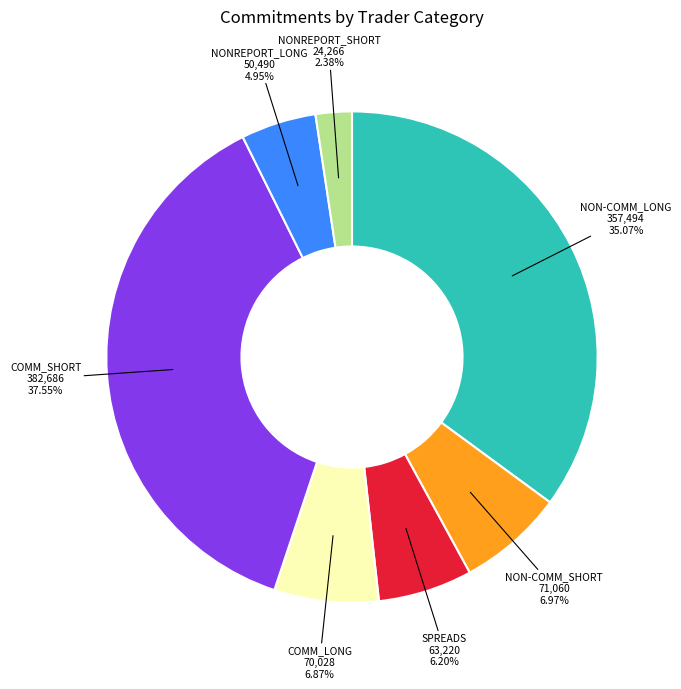

What is the ratio of the value at NONREPORT_SHORT to the value at NONREPORT_LONG?

0.5